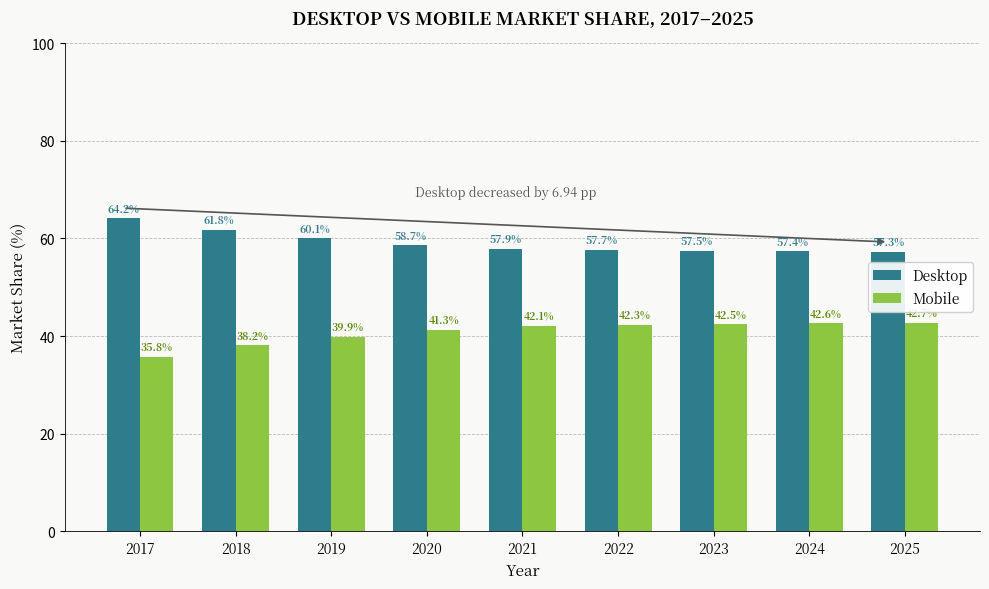

The Mobile series shows 42.7 at 2025. True or false?

True